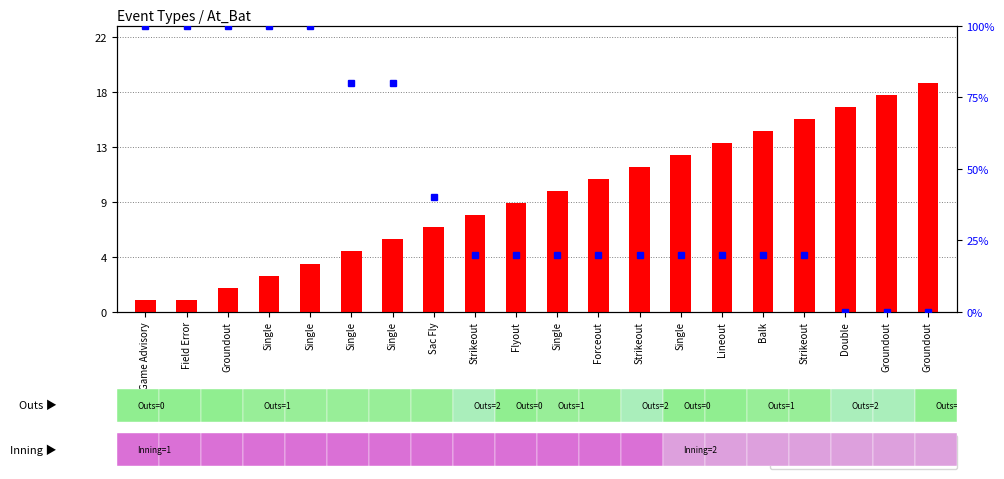

What is the label of the 6th bar from the left?

Single